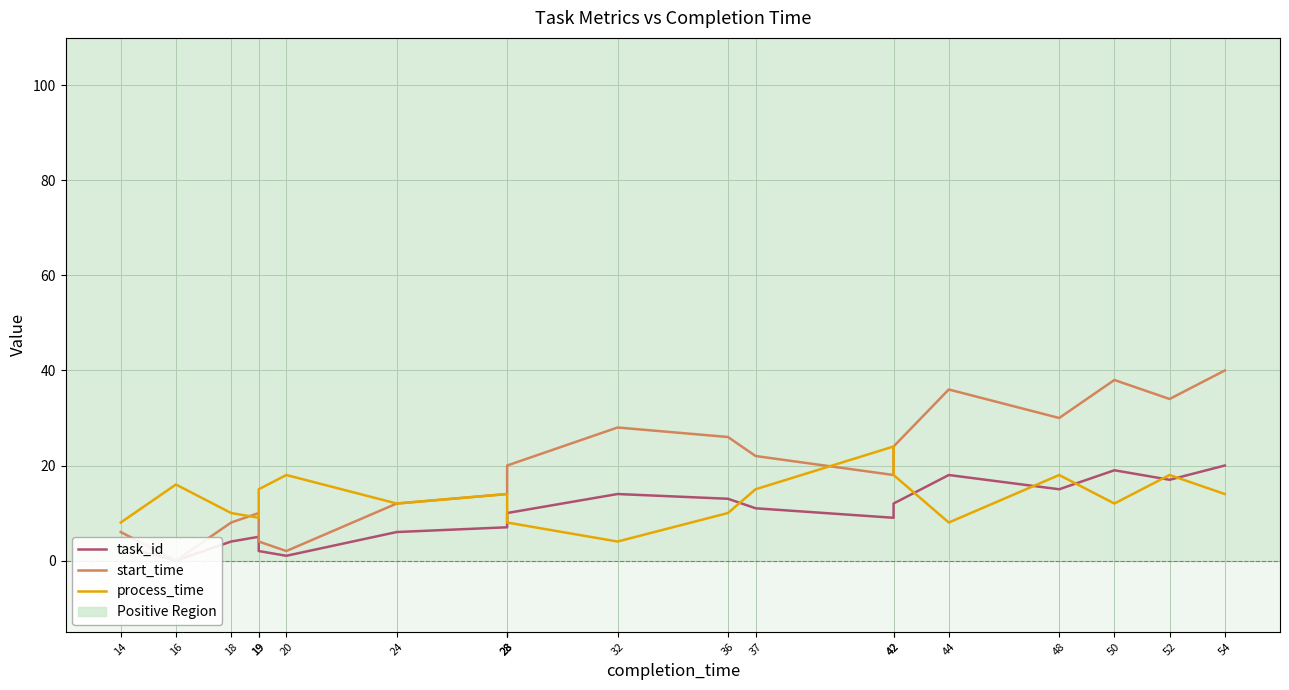

How many values in the start_time series exceed 20?

9